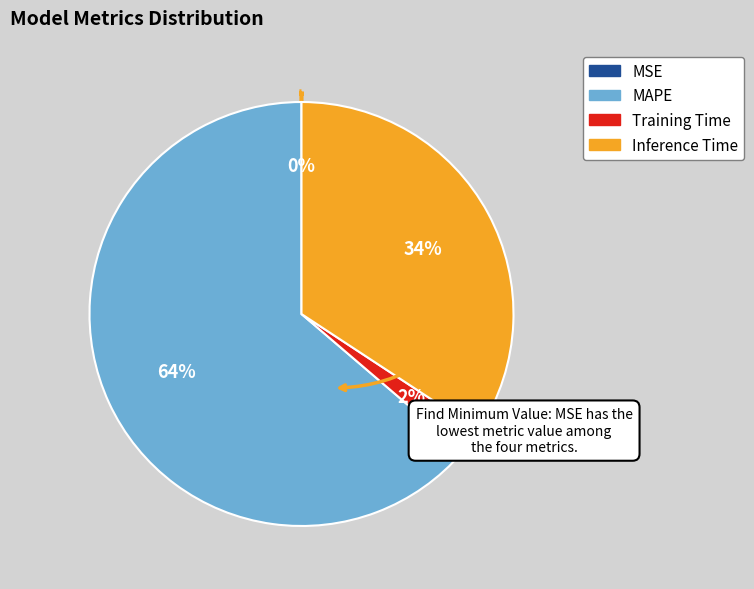

To the nearest percent, what is the combined percentage of Inference Time and Training Time?

36%